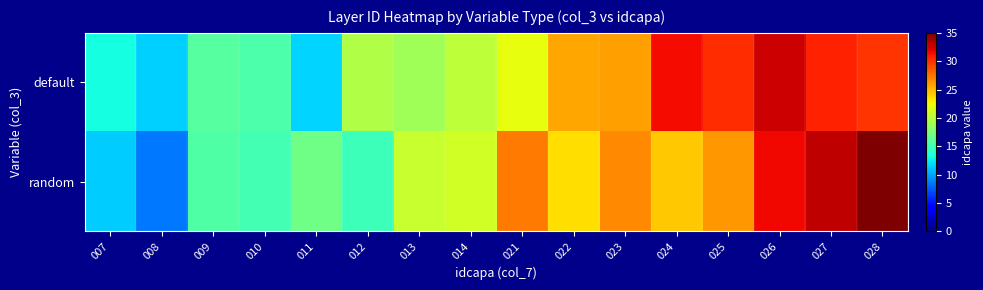

Which series changed the most between 014 and 021?

random